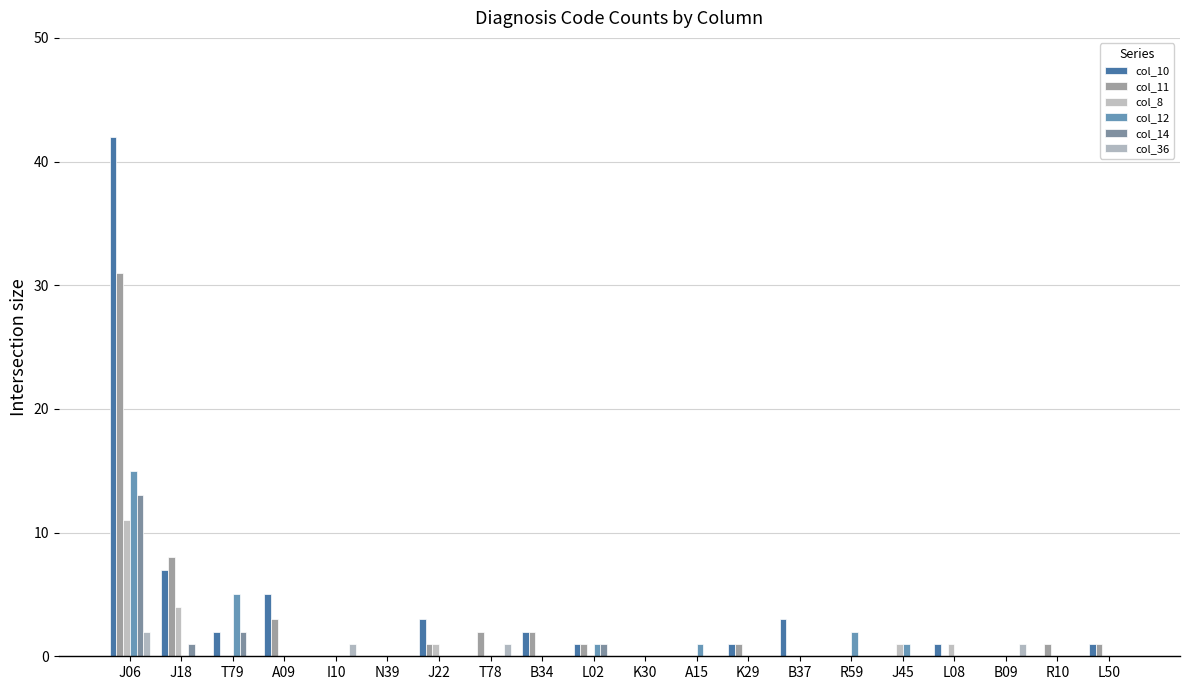

Is the value of col_10 at T79 greater than the value of col_12 at A15?

Yes